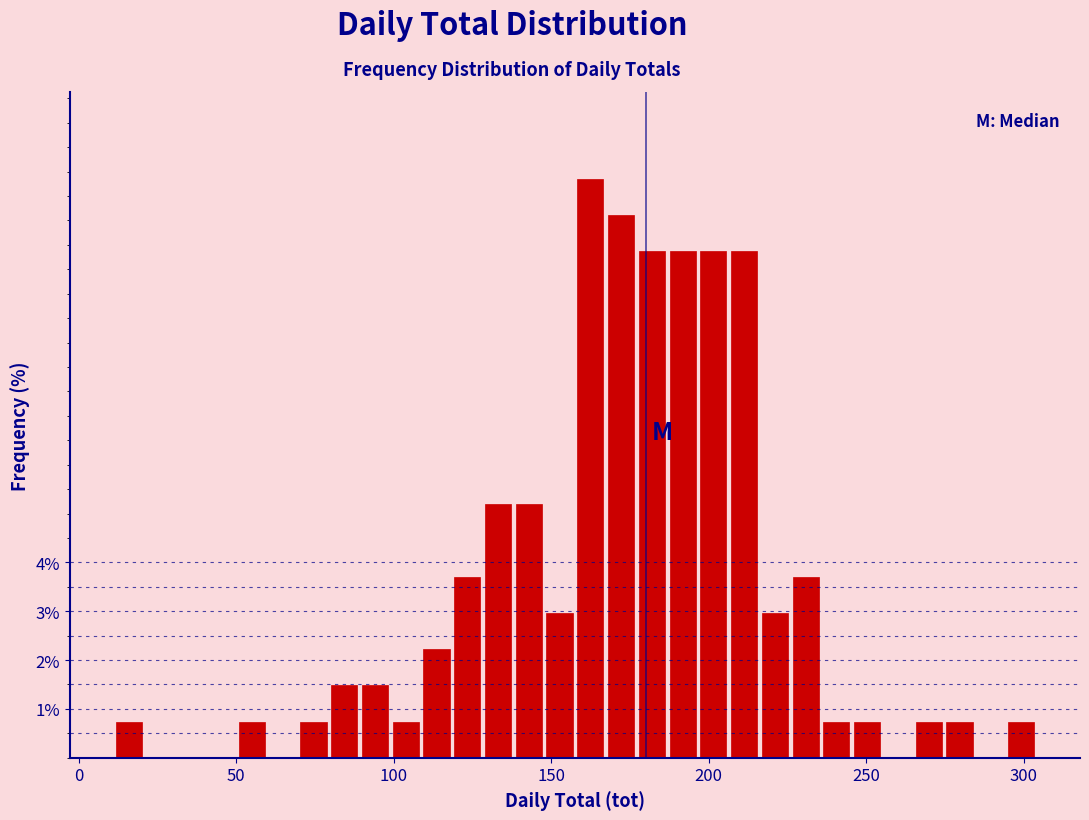

Around what value on the x-axis is the tallest bar? Give the approximate position of its centre, as read against the axis.

160